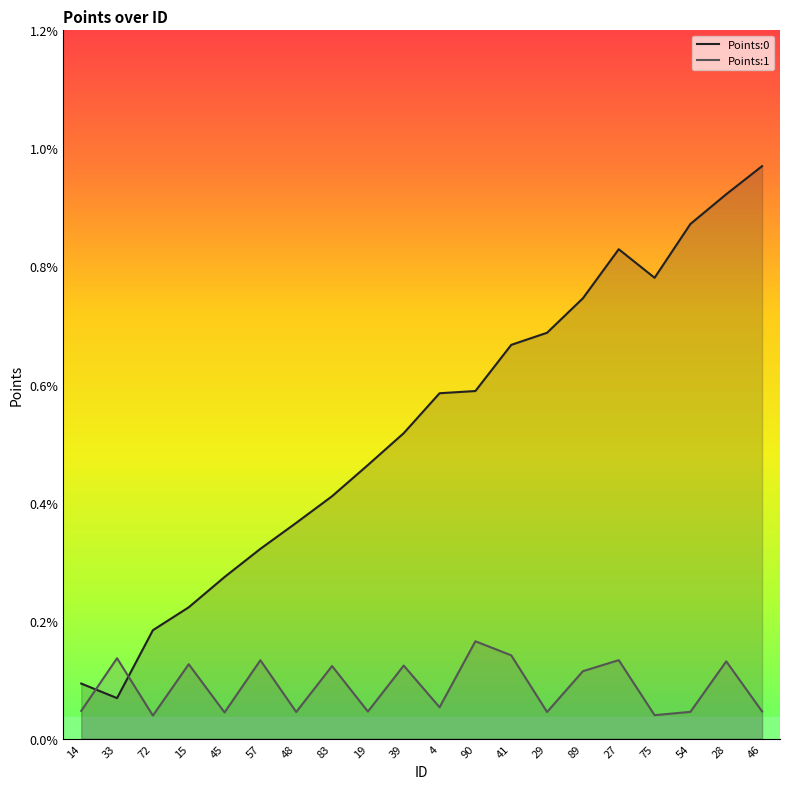

List the labels in order of Points:0 value, largest first.

46, 28, 54, 27, 75, 89, 29, 41, 90, 4, 39, 19, 83, 48, 57, 45, 15, 72, 14, 33